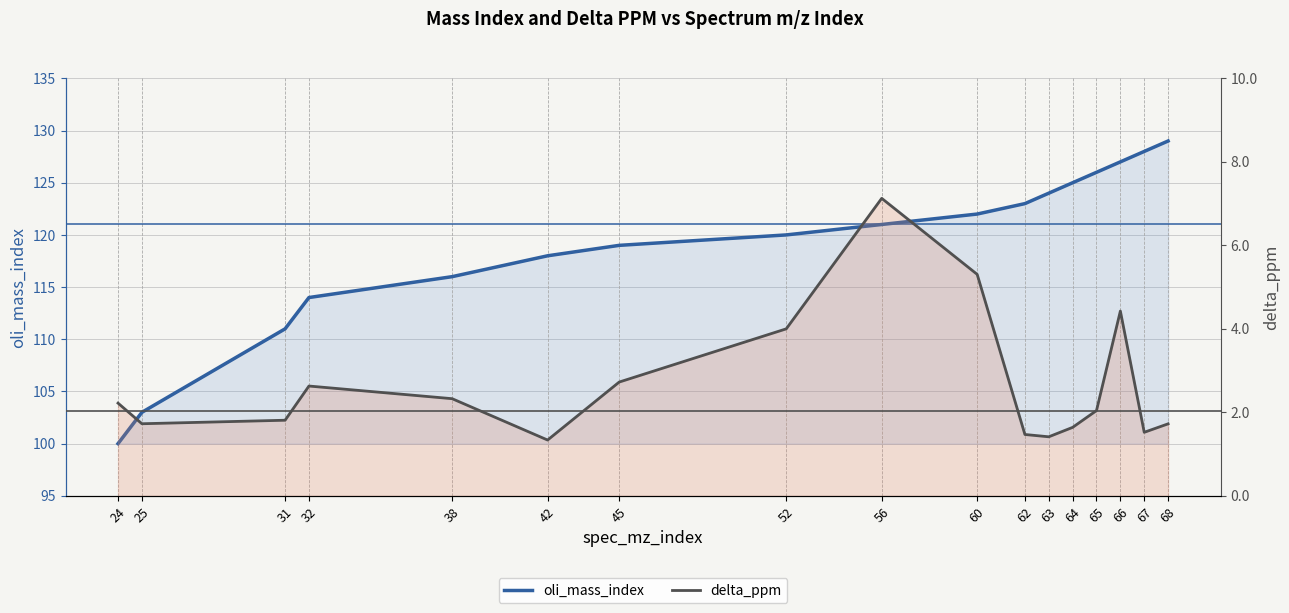

True or false: oli_mass_index and delta_ppm intersect in this chart.

False